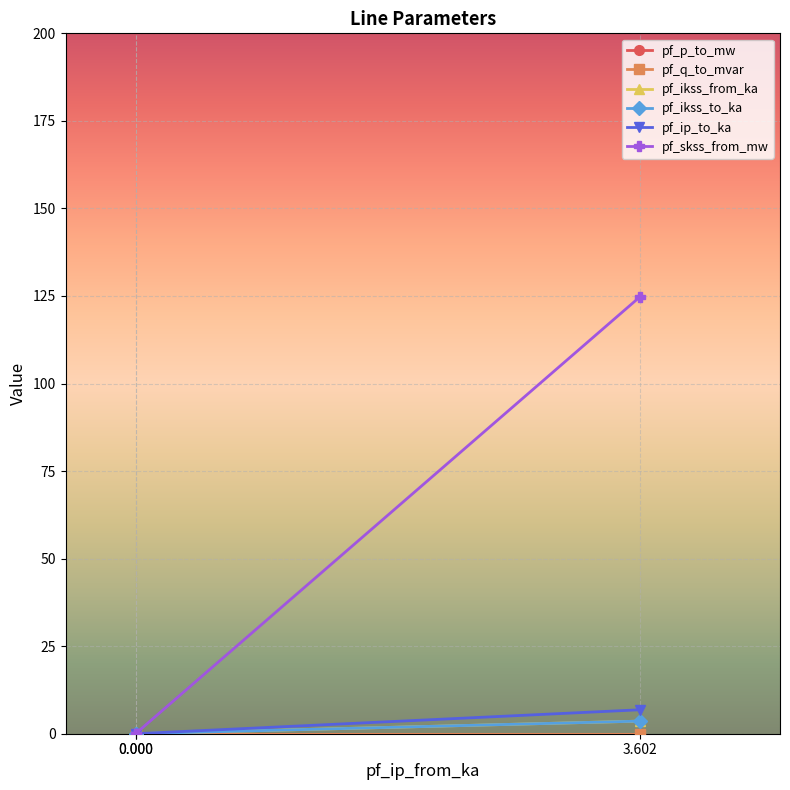

Rank the categories by pf_ip_to_ka value from highest to lowest.

3.602, 0.000, 0.000